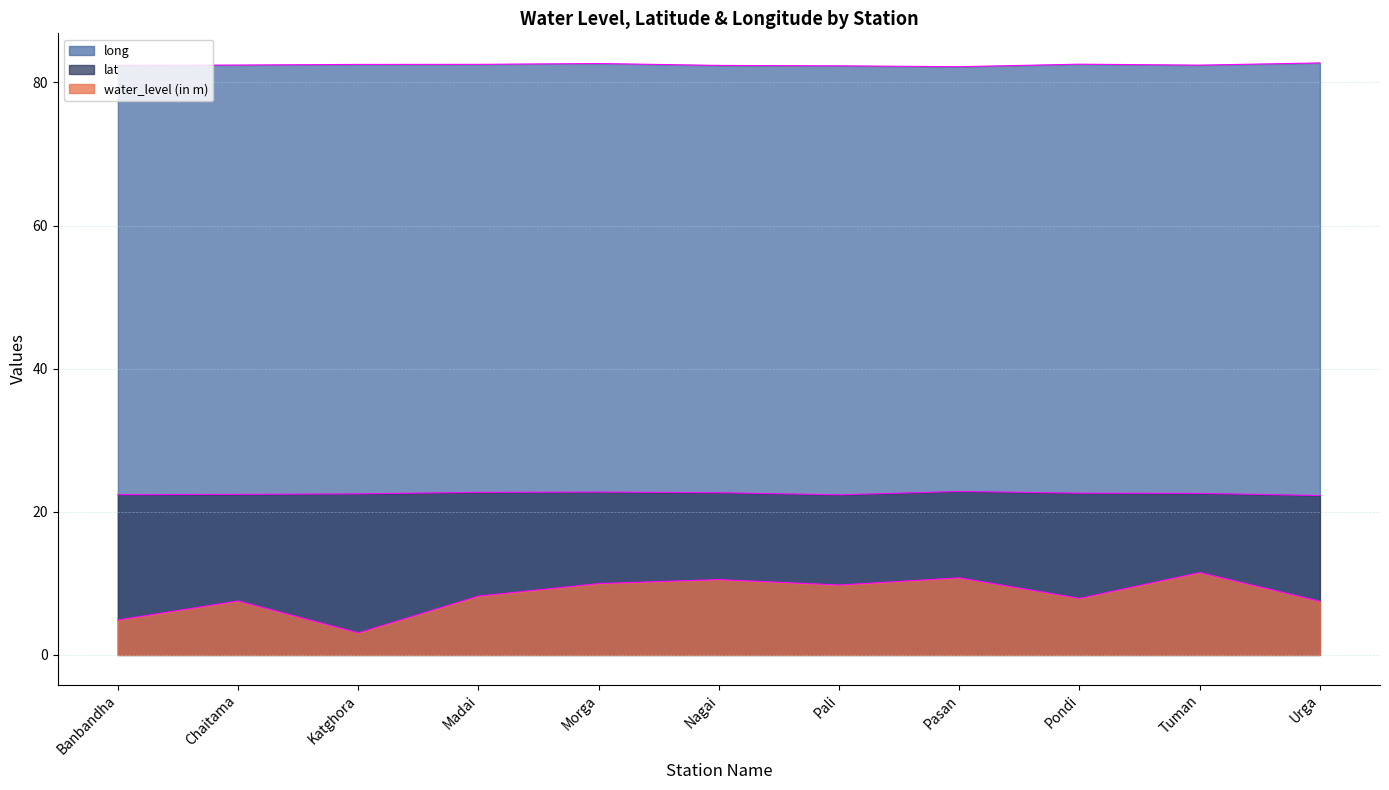

What is the sum of all lat values?

248.1